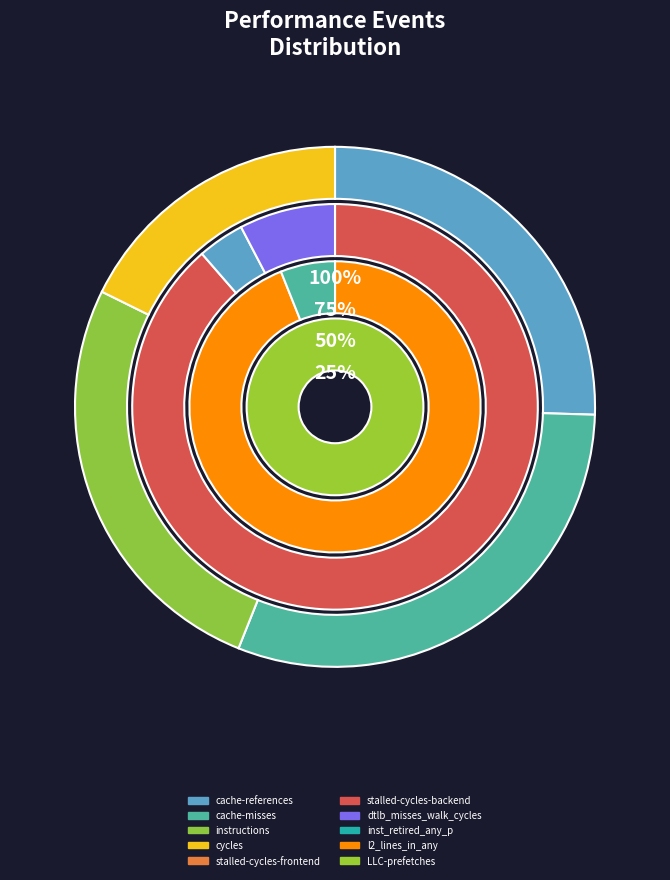

Is the sum of cycles and stalled-cycles-frontend greater than half?

No